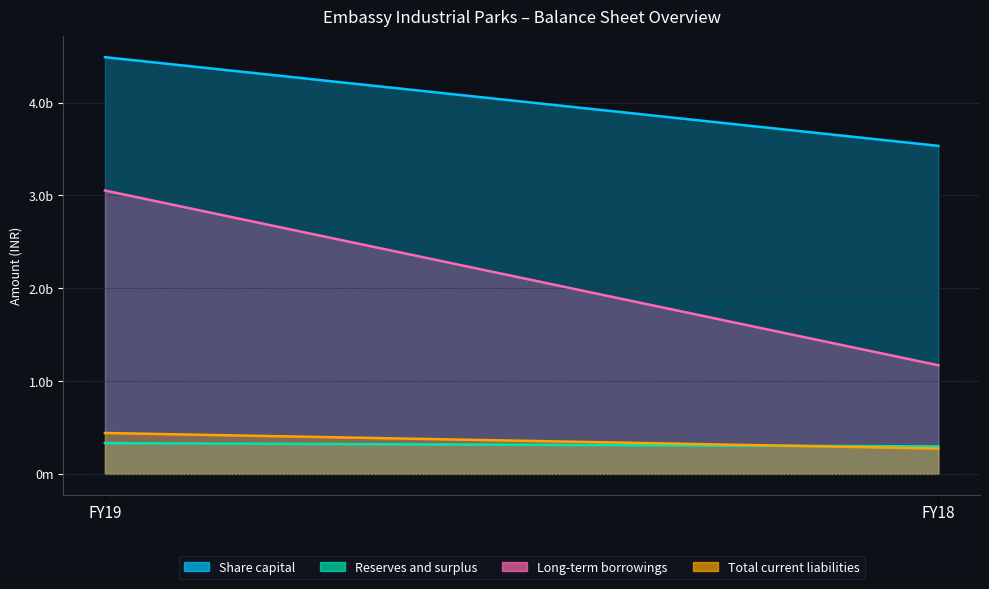

What is the difference between the highest and lowest values at FY18?

3260765000